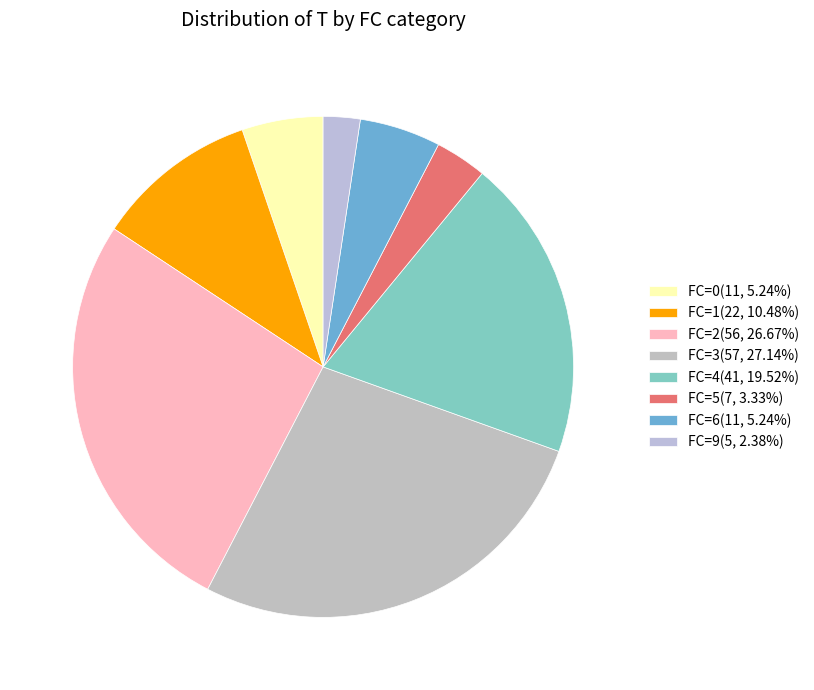

Is there any slice that represents more than half of the pie?

No